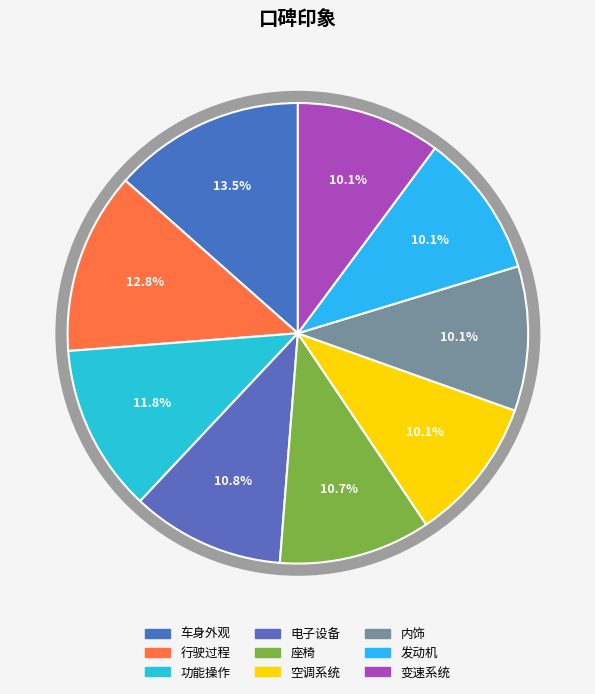

How many segments does this pie chart have?

9